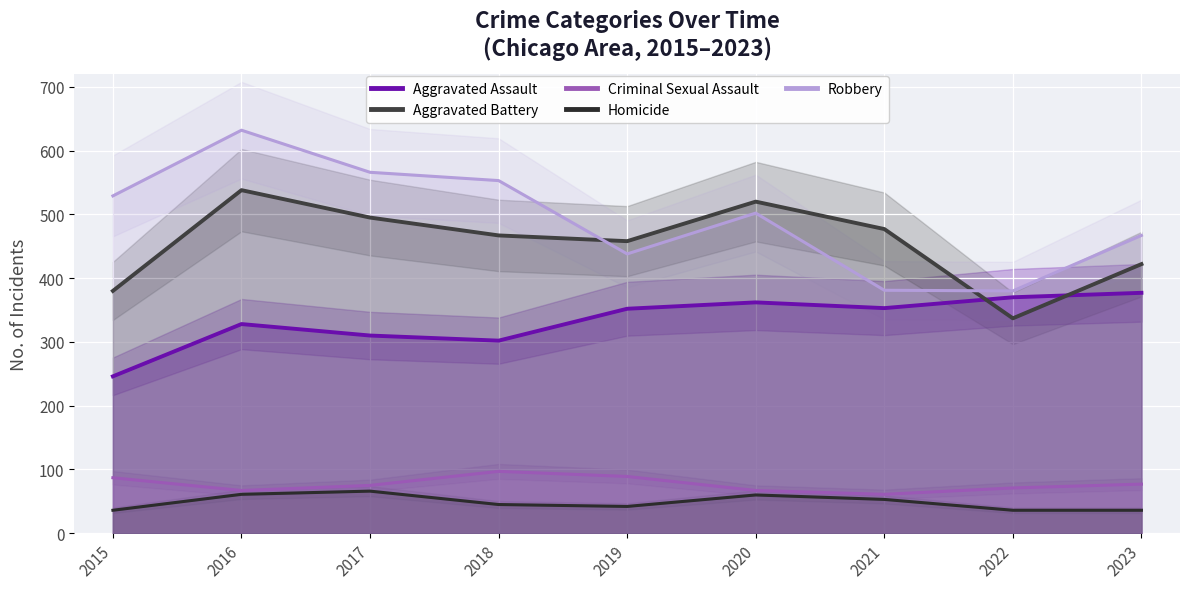

Which series has the largest range (max minus min)?

Robbery